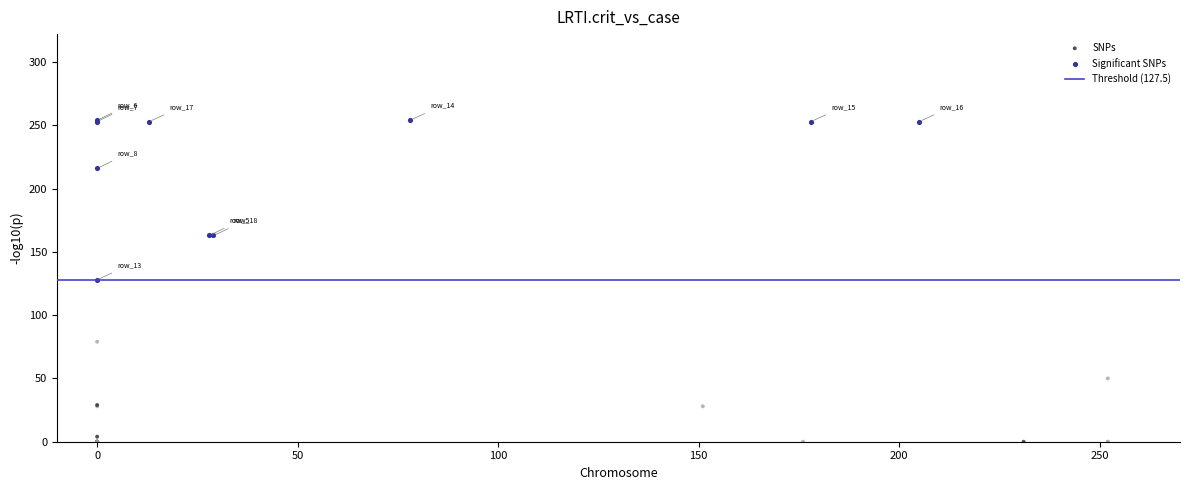

Which series reaches the minimum Y coordinate?

SNPs